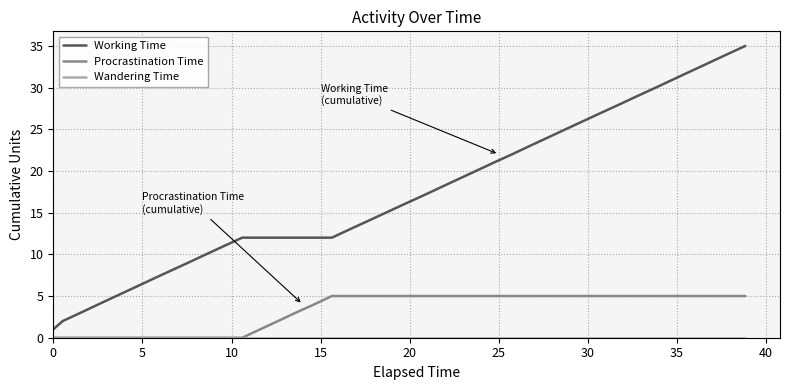

Which series has the largest range (max minus min)?

Working Time